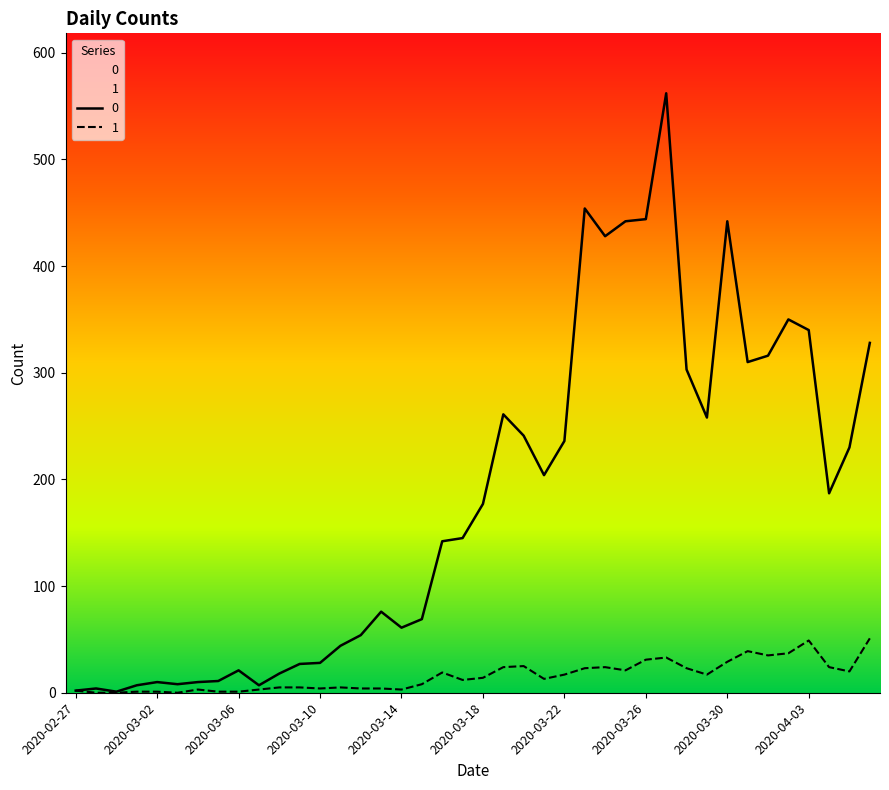

What is the spread (max minus min) of values at 2020-03-16?

123